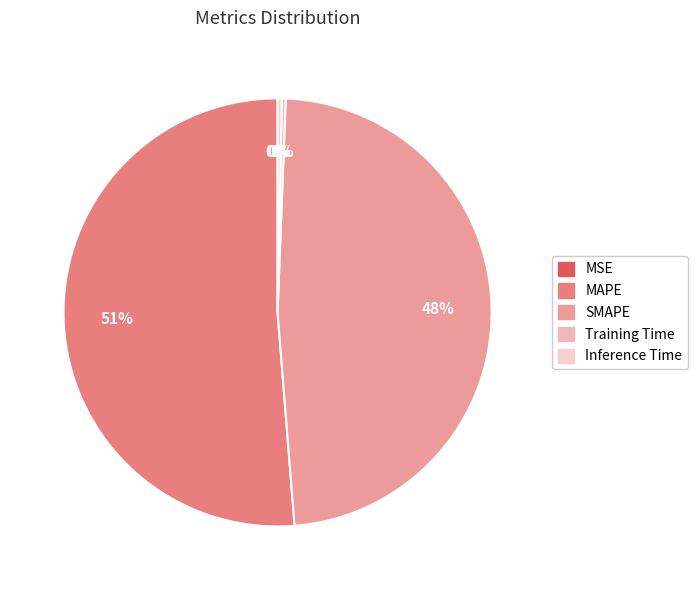

What is the majority slice?

MAPE